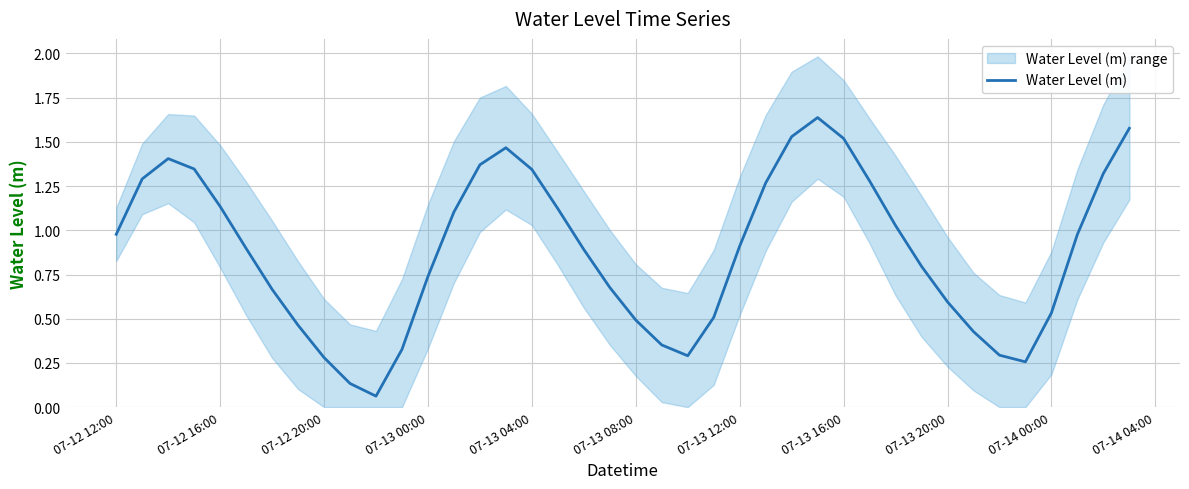

Reading left to right, transcribe all the data shown in this chart.

1.0	1.3	1.4	1.3	1.1	0.9	0.7	0.5	0.3	0.1	0.1	0.3	0.7	1.1	1.4	1.5	1.3	1.1	0.9	0.7	0.5	0.4	0.3	0.5	0.9	1.3	1.5	1.6	1.5	1.3	1.0	0.8	0.6	0.4	0.3	0.3	0.5	1.0	1.3	1.6